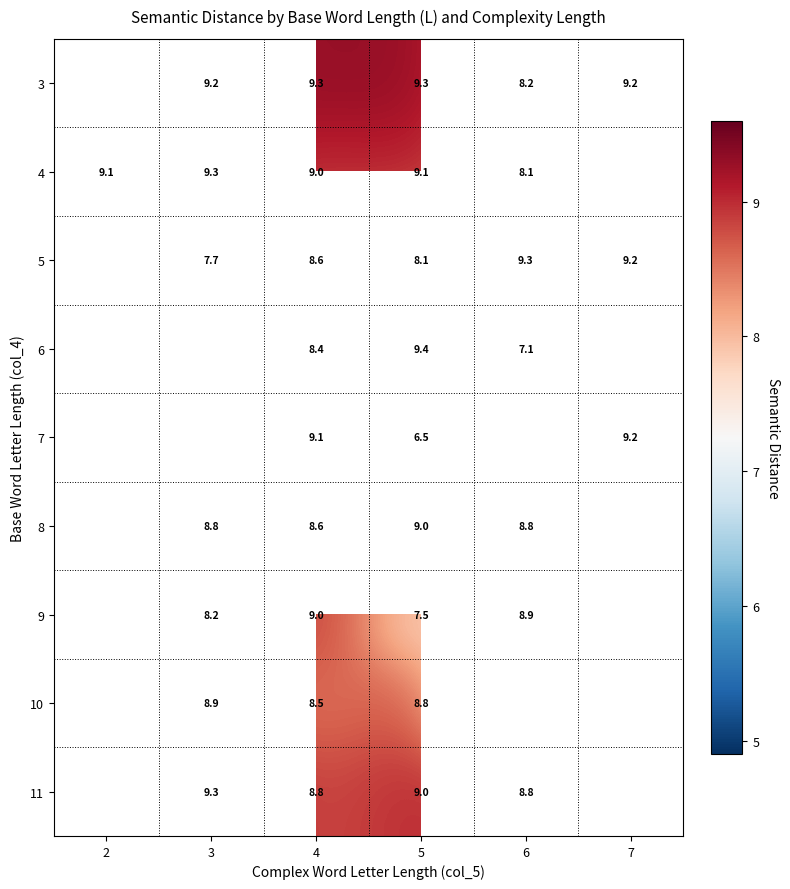

Is the value of 5 at 6 greater than the value of 9 at 5?

Yes